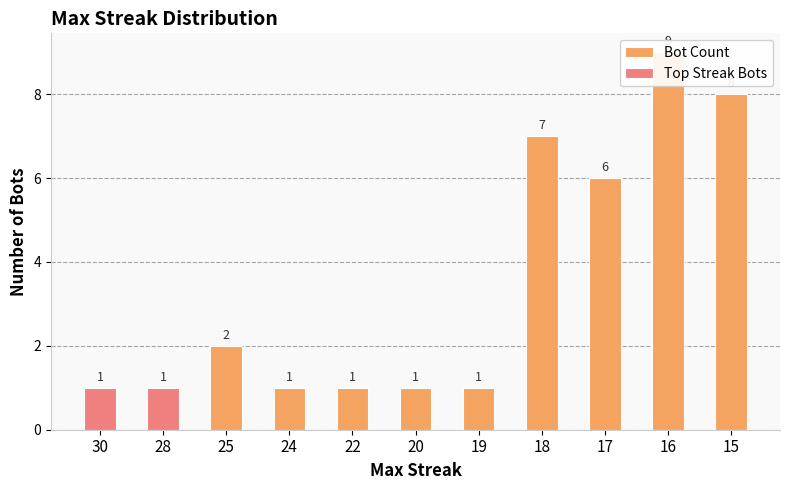

The value at 30 is 2. True or false?

False